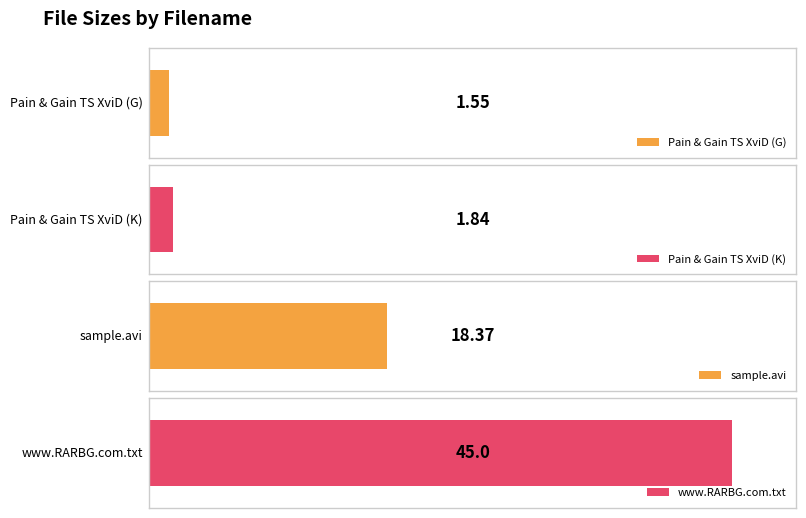

What is the value of the 3rd bar from the left?

18.4